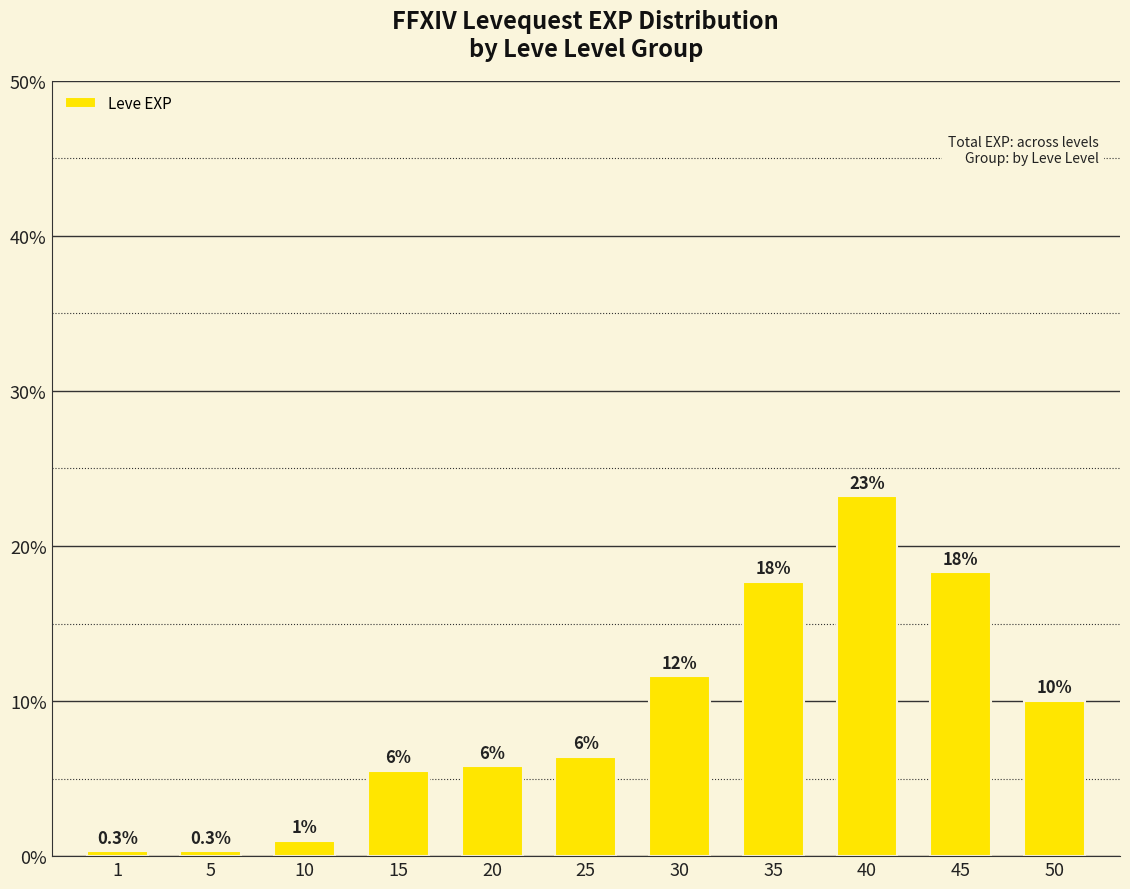

The chart shows a value of 17.6 at 50. True or false?

False